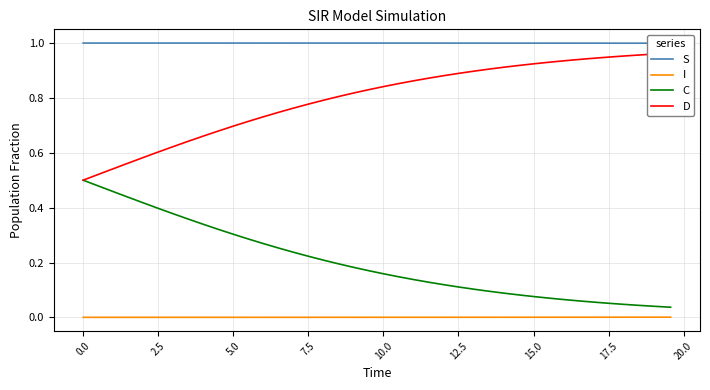

True or false: I and C intersect in this chart.

False